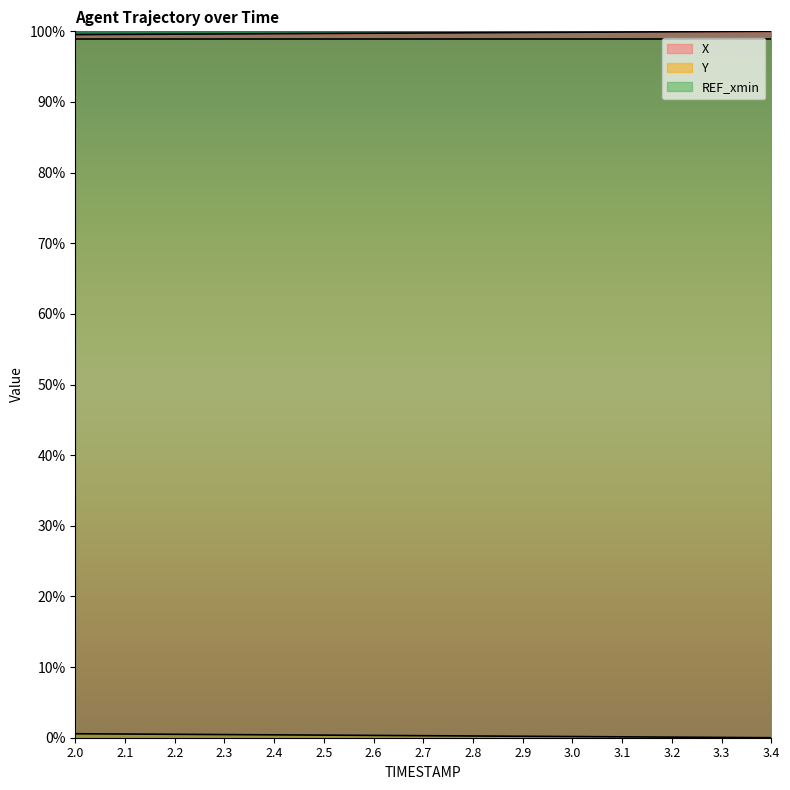

Is it true that X equals 152.3 at 2.1?

False